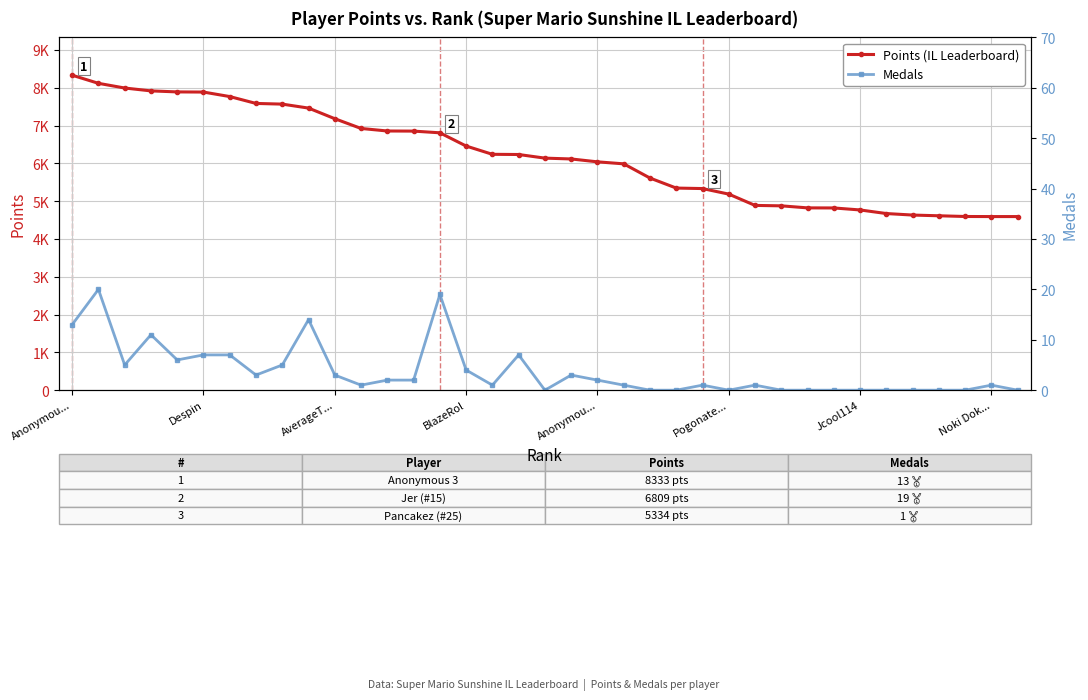

What is the difference between the maximum and minimum values in the Medals series?

20